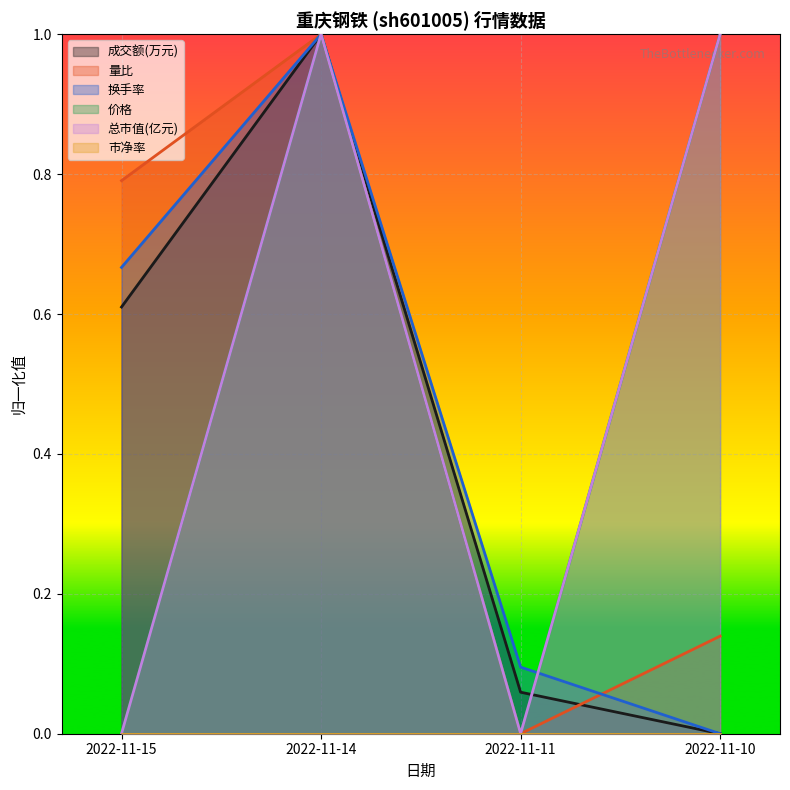

Is the value of 价格 at 2022-11-10 greater than the value of 总市值(亿元) at 2022-11-11?

Yes